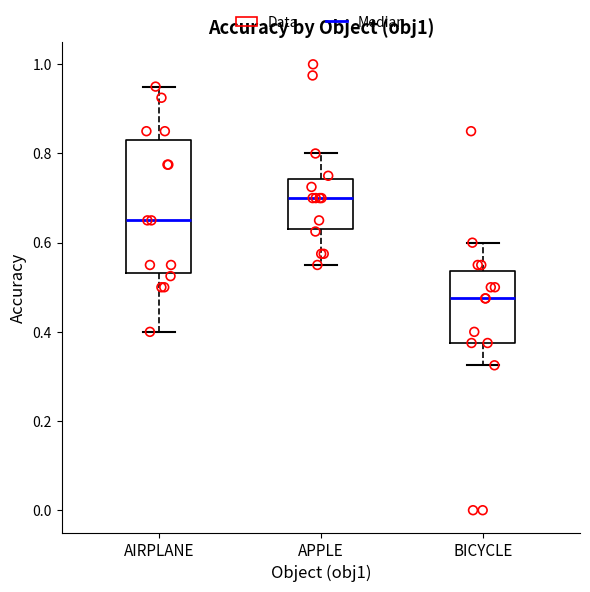

Reading left to right, read every box against the y-axis: the position of its median line, the range the box covers, and the ends of its whiskers. The values are not printed on the chart, so give them approximately, as read against the axis.

AIRPLANE: median 0.66, box 0.54 to 0.84, whiskers 0.40 to 0.96
APPLE: median 0.70, box 0.64 to 0.74, whiskers 0.56 to 0.80
BICYCLE: median 0.48, box 0.38 to 0.54, whiskers 0.32 to 0.60